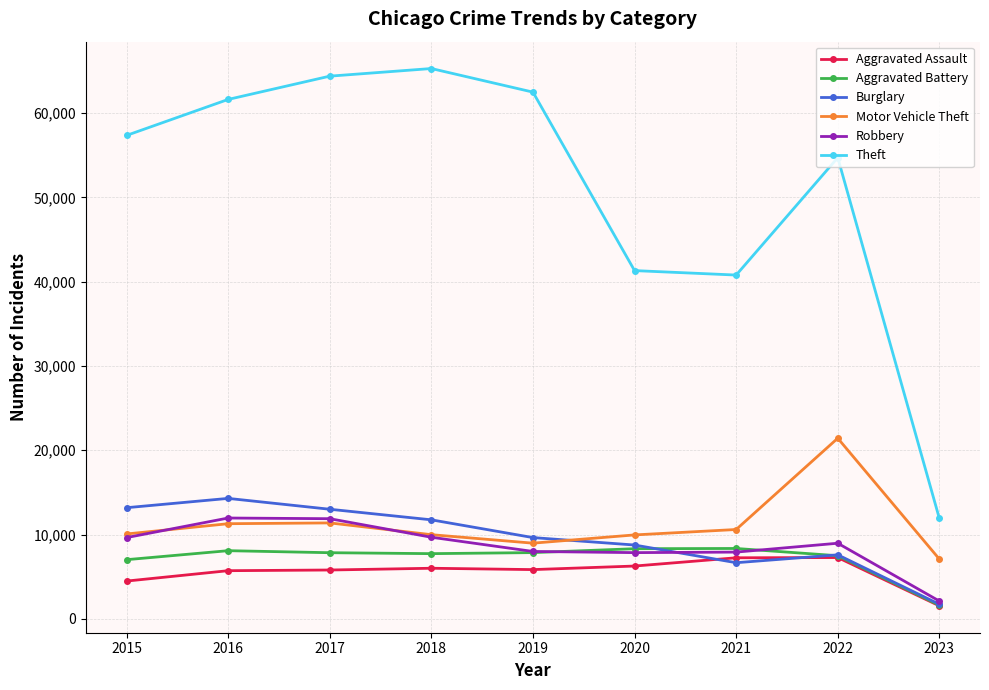

The Theft series shows 54711 at 2022. True or false?

True